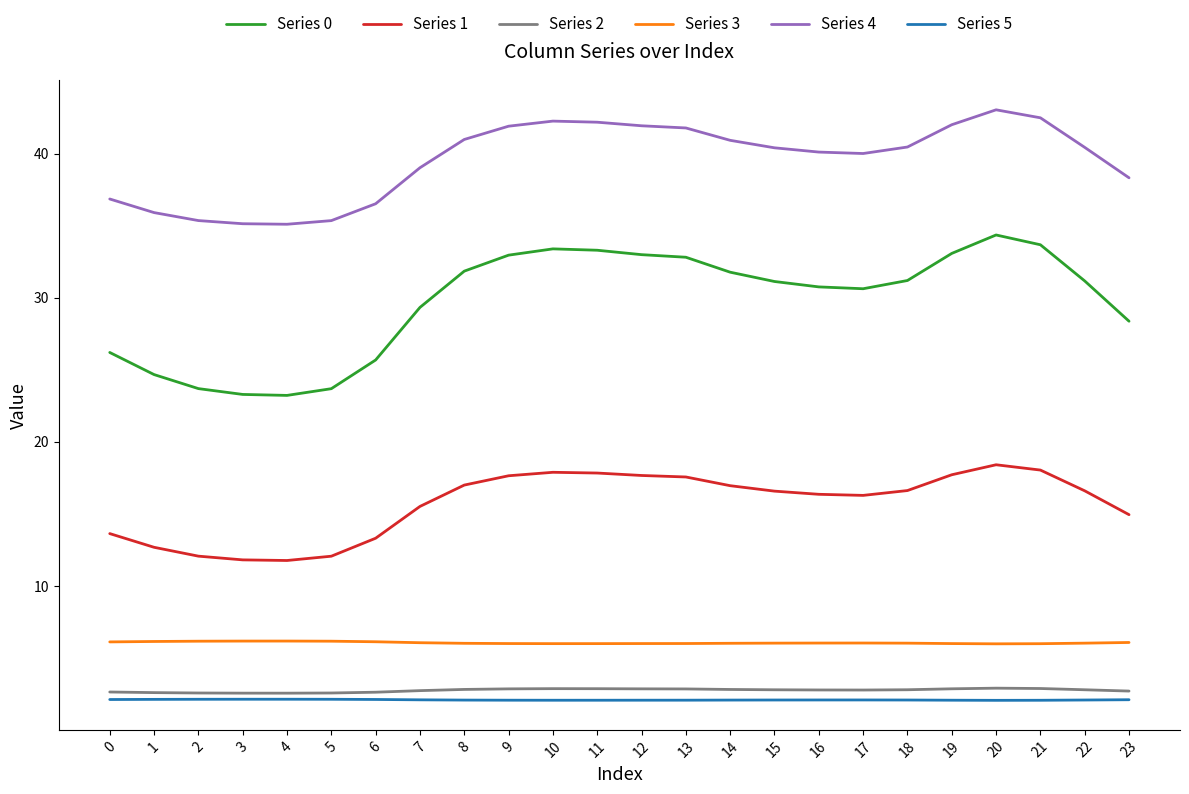

What is the difference between the highest and lowest values at 11?

40.1